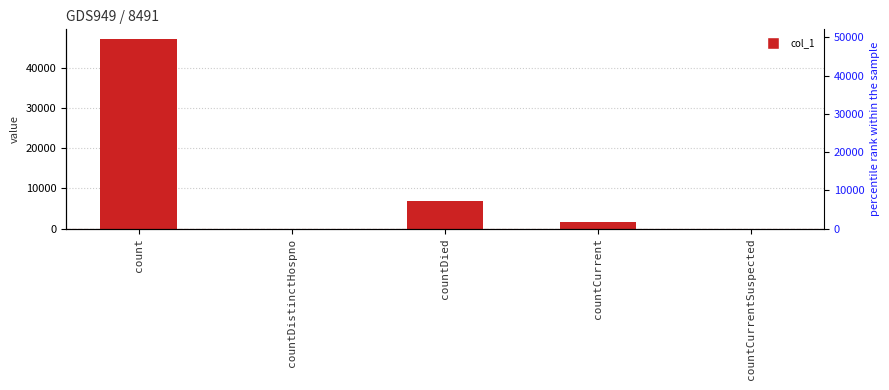

What is the difference between the second highest and minimum values?

6787